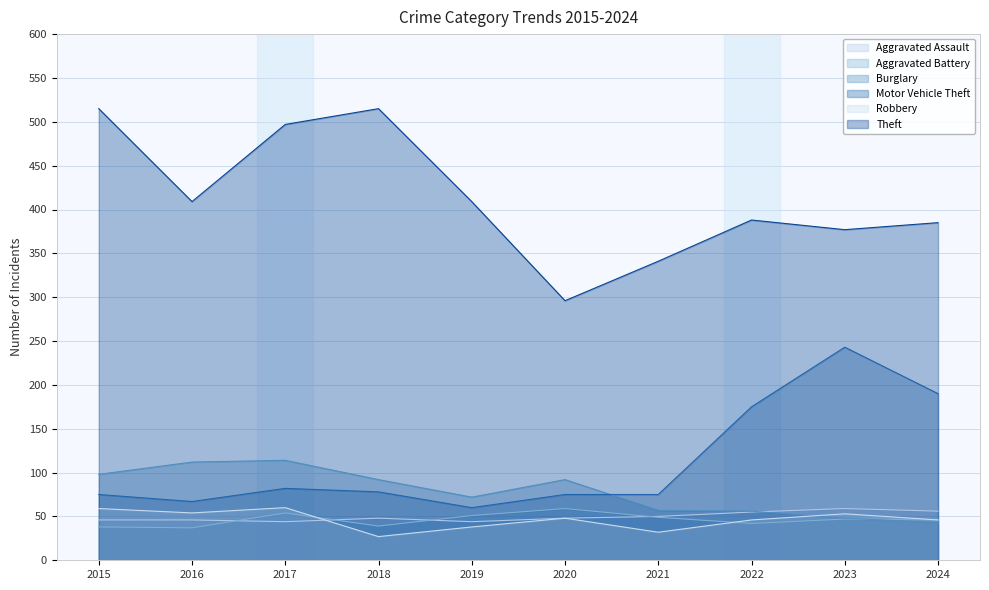

Between 2015 and 2019, which series saw the biggest shift?

Theft